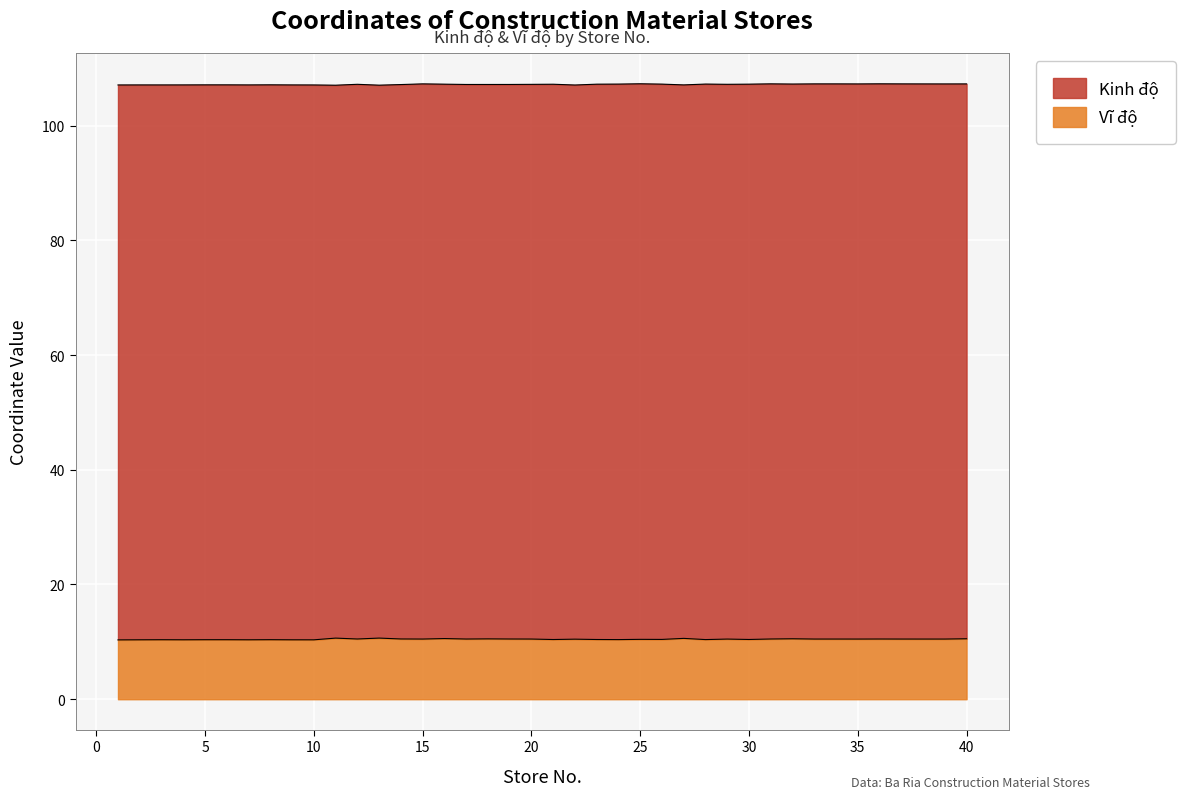

True or false: Kinh độ and Vĩ độ intersect in this chart.

False